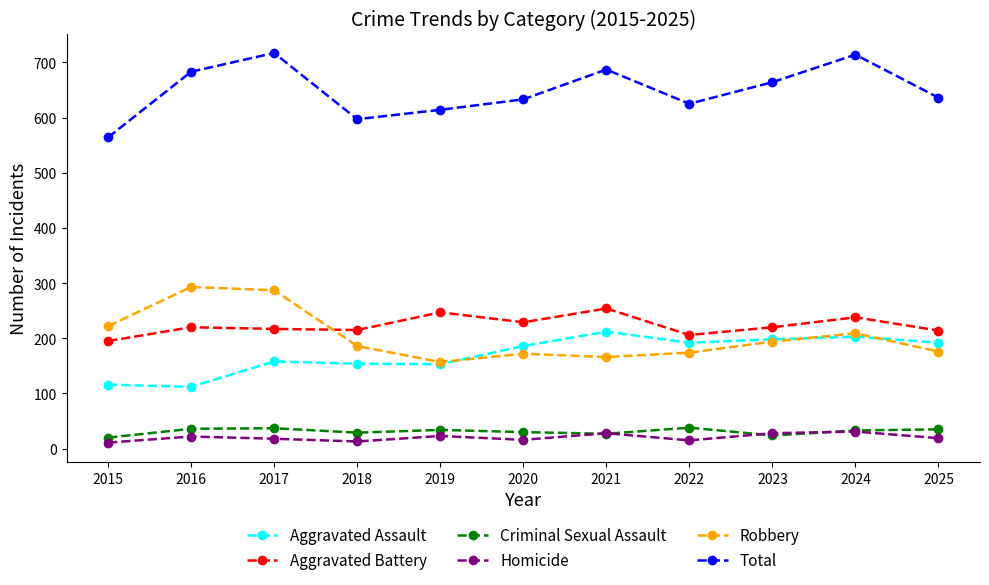

What are all the series names shown in the legend?

Aggravated Assault, Aggravated Battery, Criminal Sexual Assault, Homicide, Robbery, Total